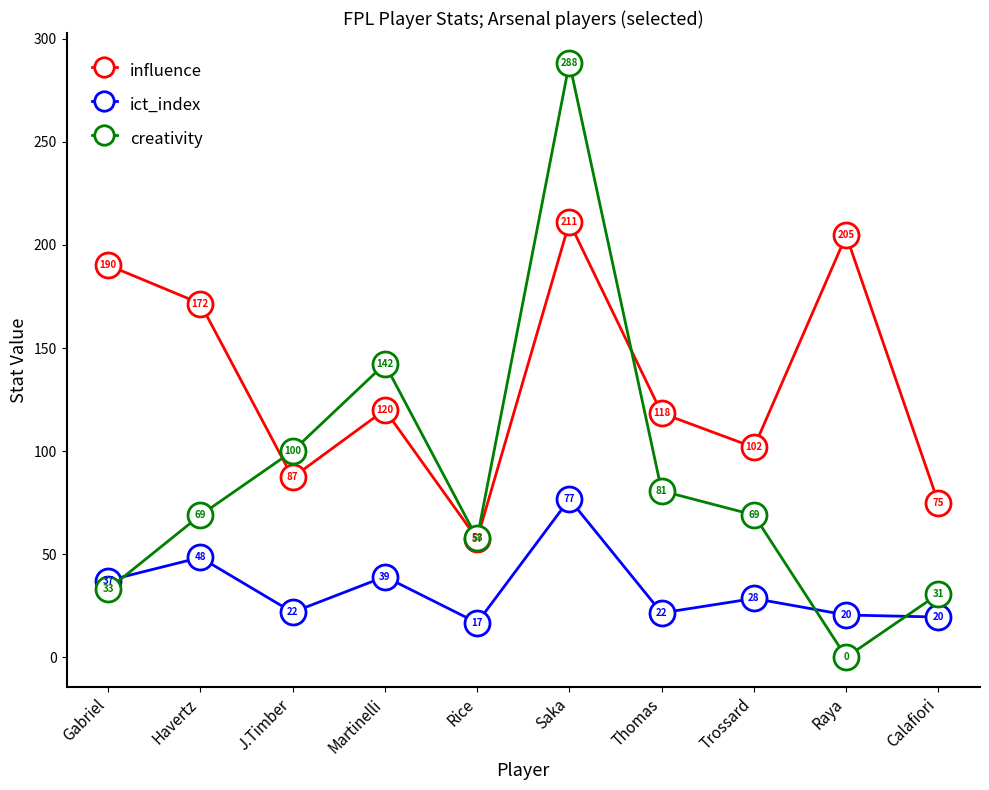

Where is ict_index nearest to the value 46?

Havertz